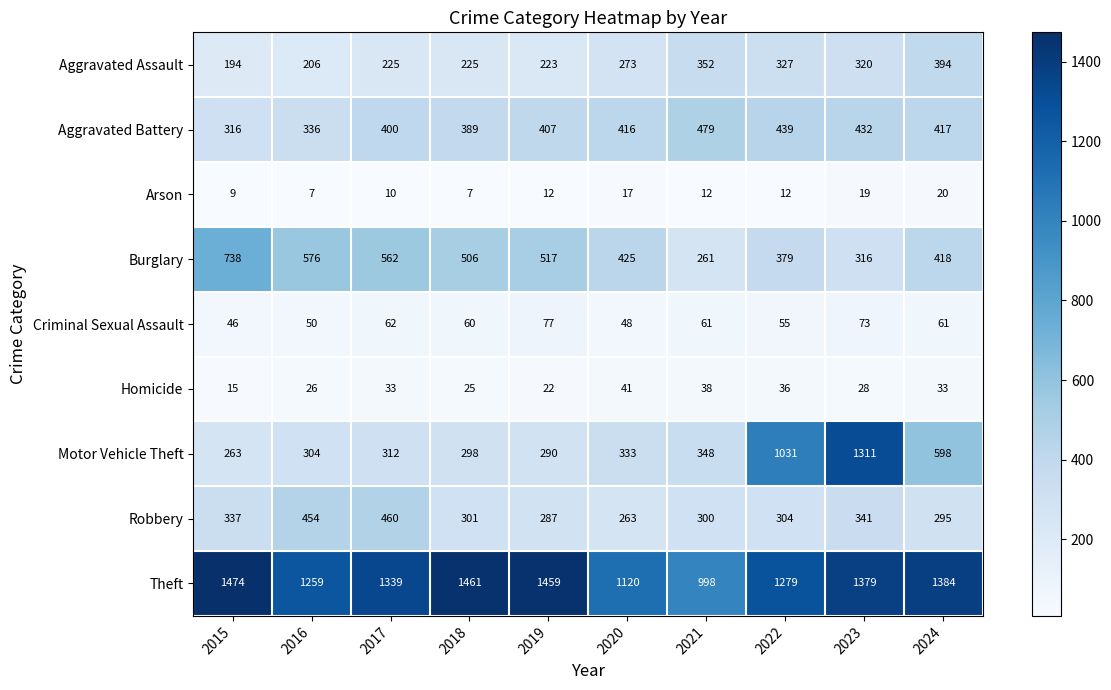

Which series has the largest total across all categories?

Theft